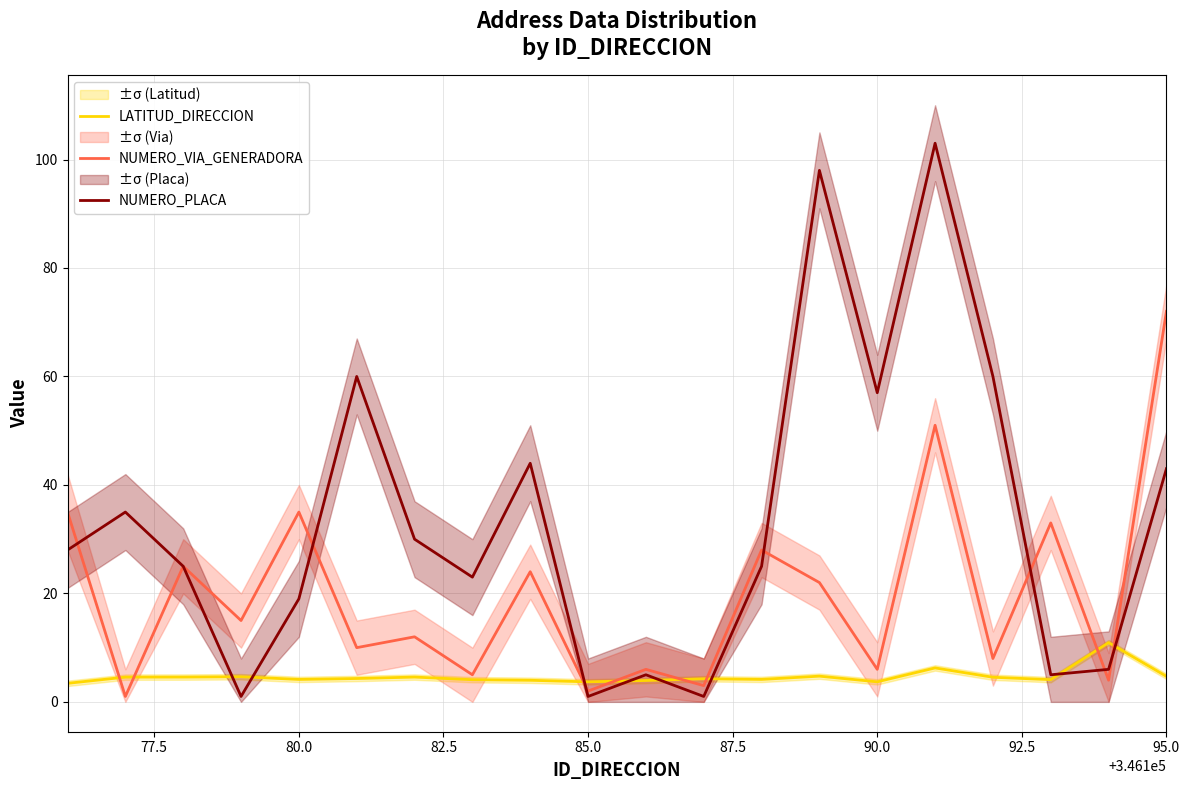

Rank the series by their average value, from highest to lowest.

NUMERO_PLACA, NUMERO_VIA_GENERADORA, LATITUD_DIRECCION